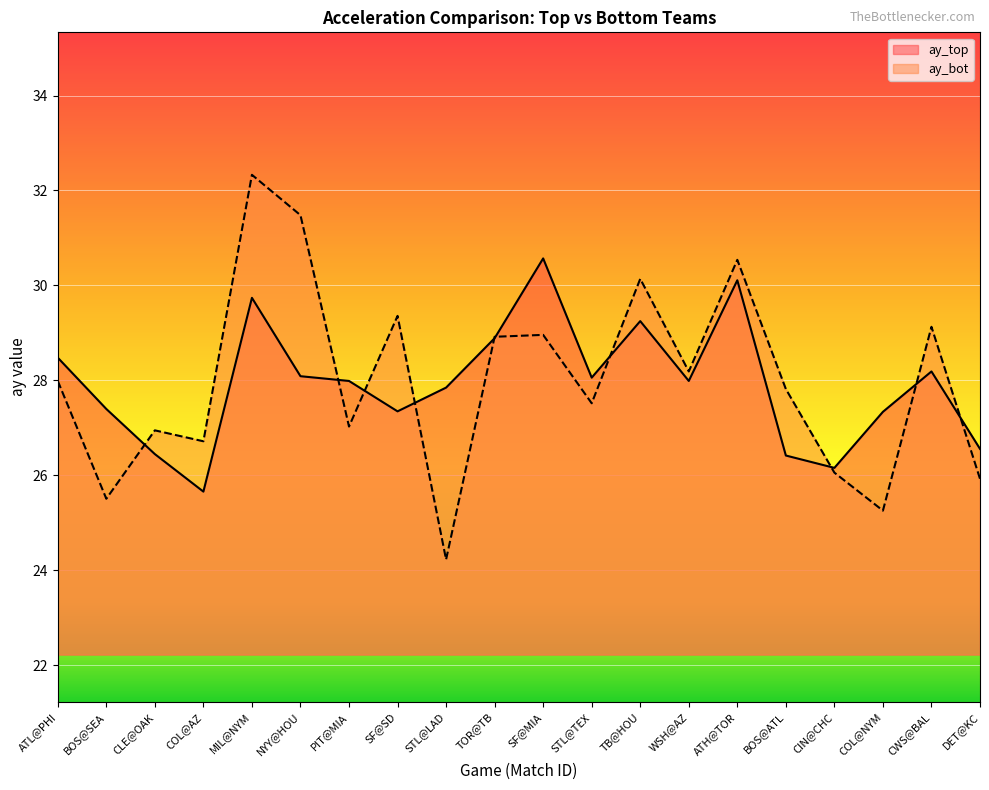

Rank the series by their average value, from lowest to highest.

ay_top, ay_bot